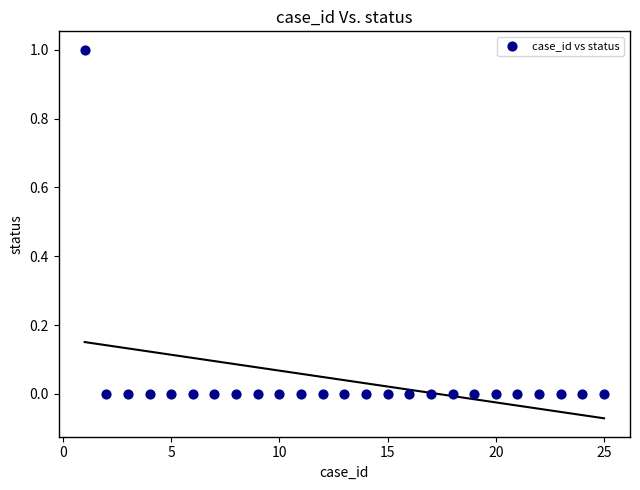

How many points are shown in the scatter plot?

25